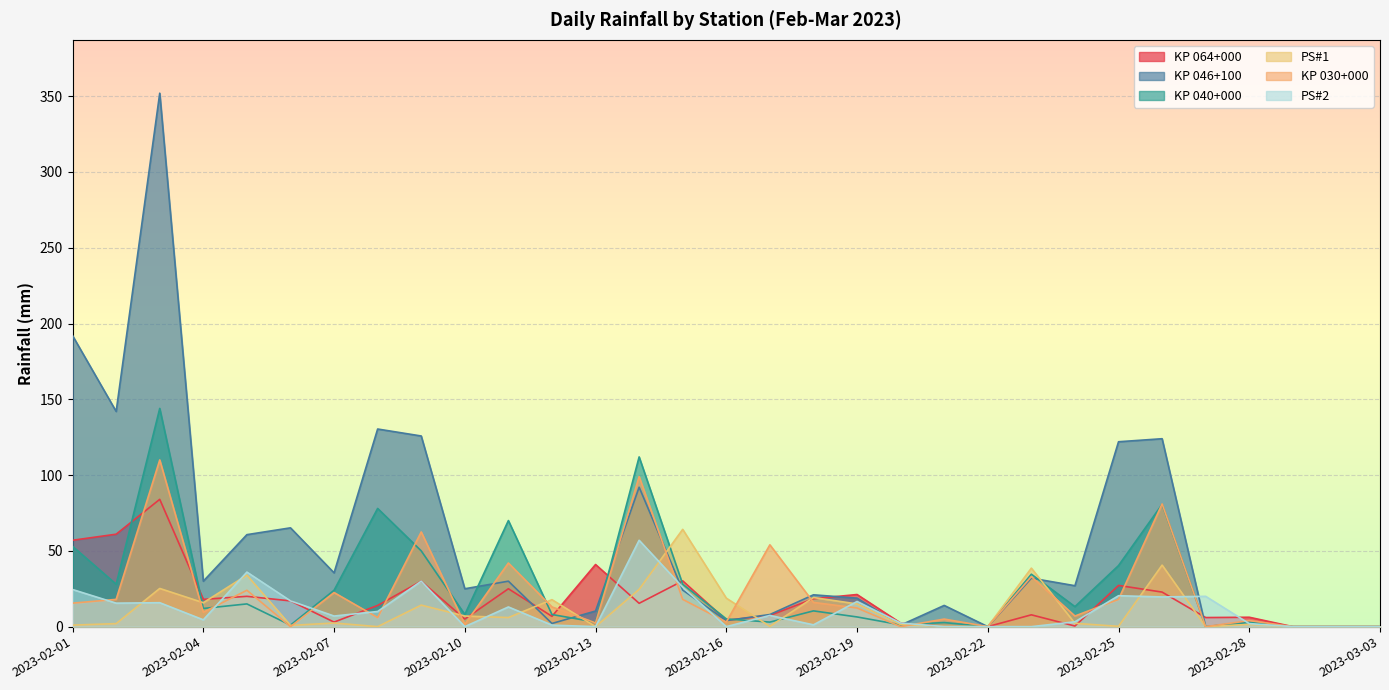

Between 2023-02-16 and 2023-02-25, which series saw the biggest shift?

KP 046+100